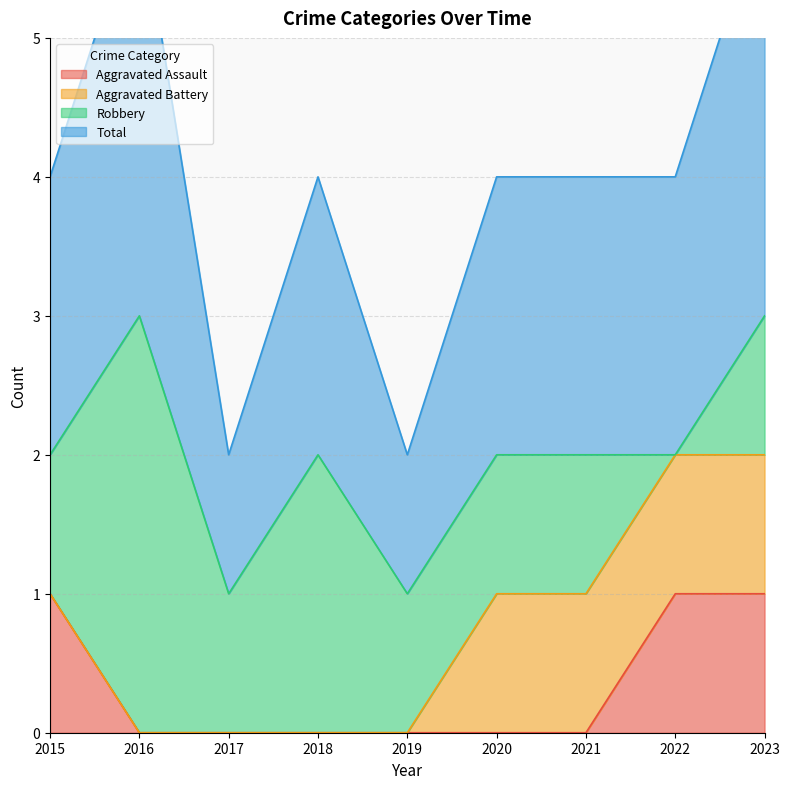

True or false: Aggravated Assault has a value of 1 at 2022.

True